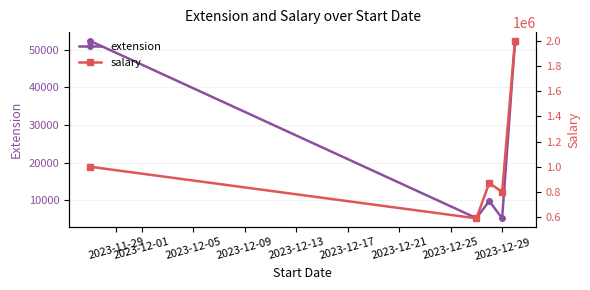

What is the maximum value for extension?

52345